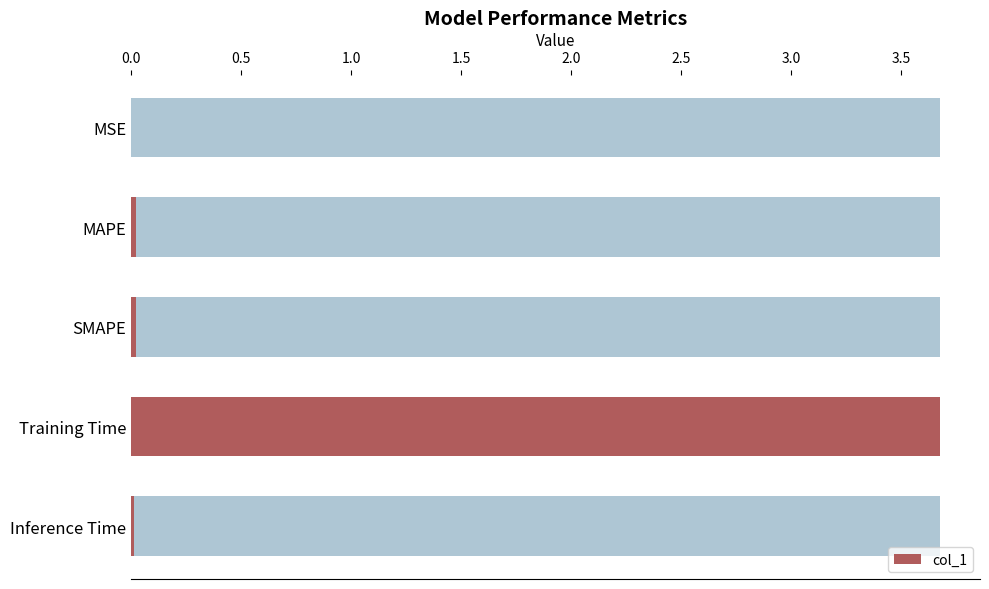

Reading left to right, what are all the values shown in this chart?

0.0	0.0	0.0	3.7	0.0